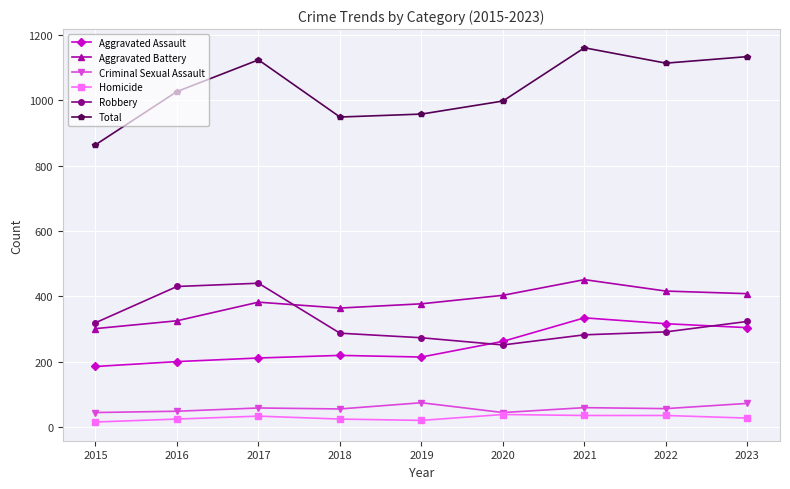

At which label does Aggravated Battery reach its peak?

2021